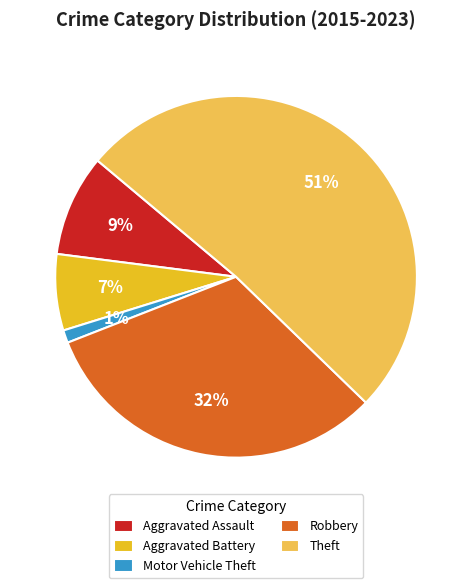

What percentage is the Aggravated Battery slice, to the nearest percent?

7%